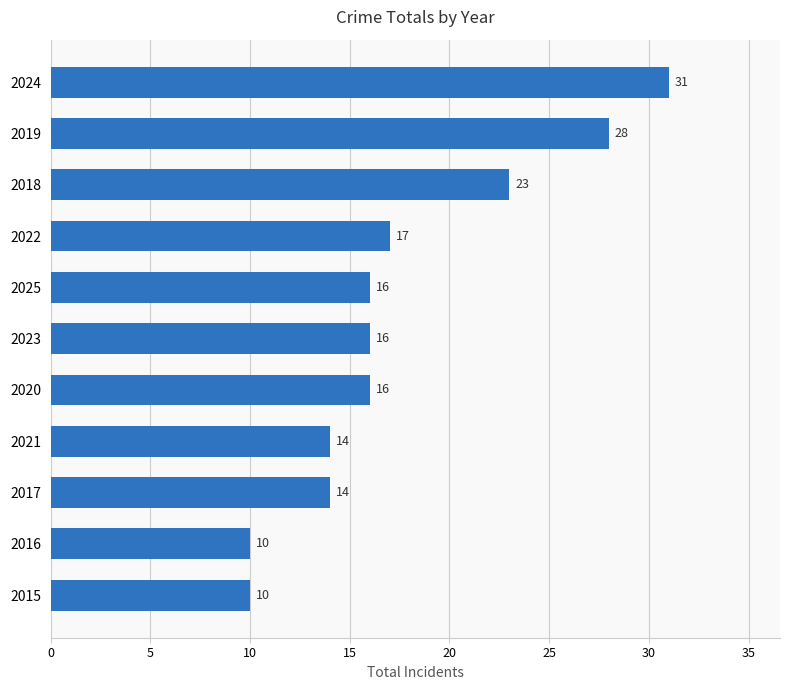

How many bars are there in total?

11